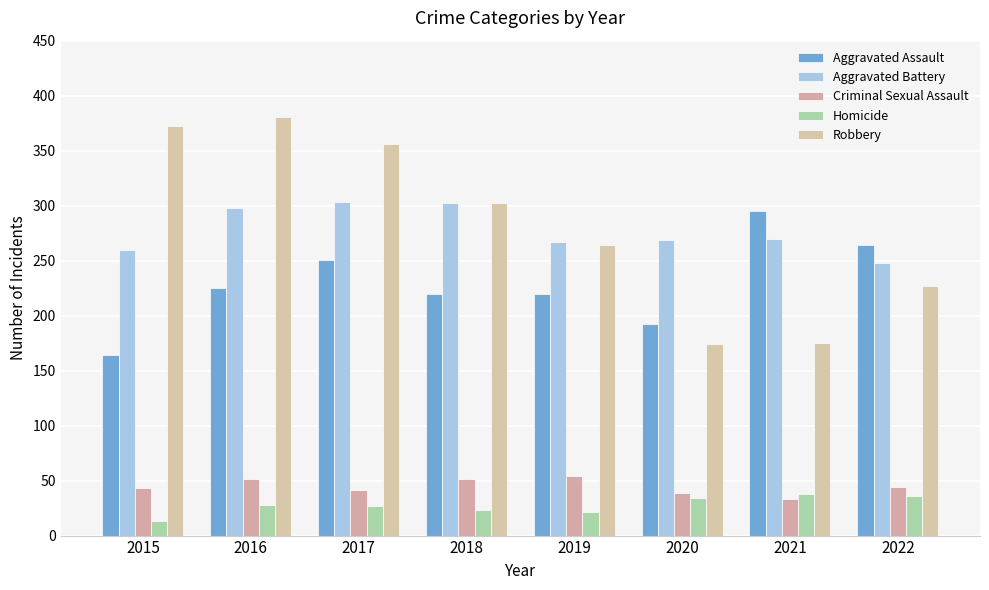

True or false: Aggravated Assault has a value of 105 at 2016.

False